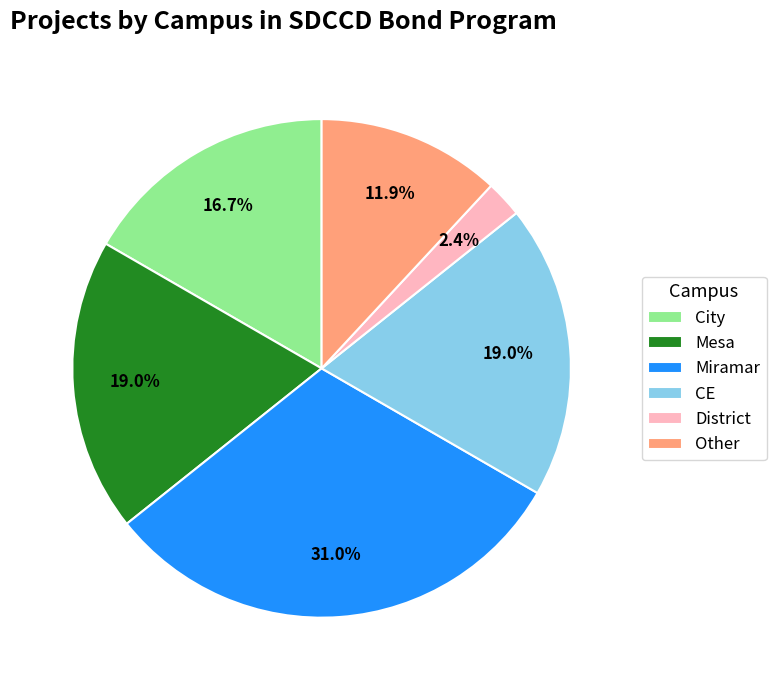

Count the number of slices in the pie.

6